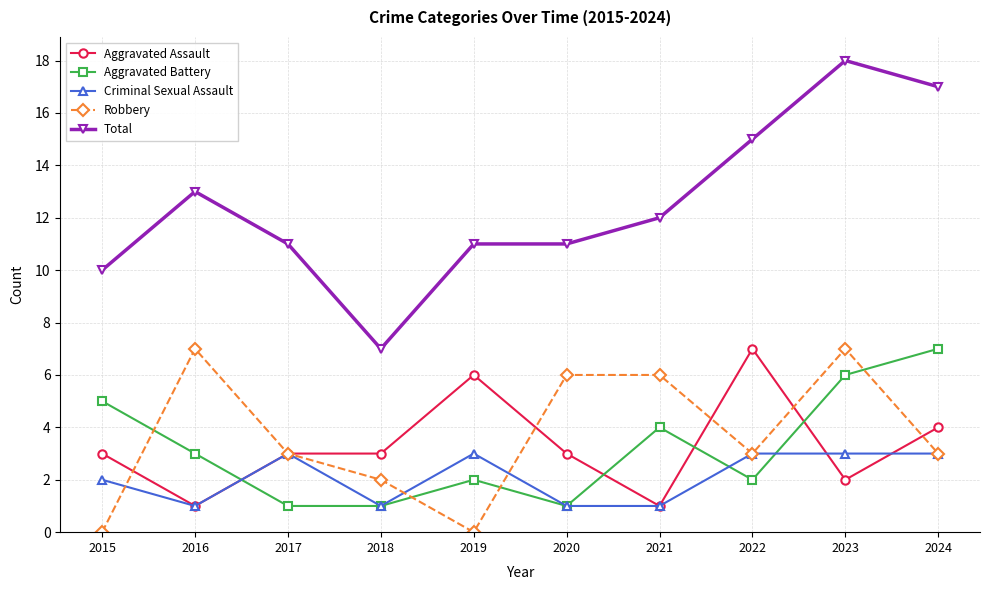

What is the average value of the Aggravated Battery series?

3